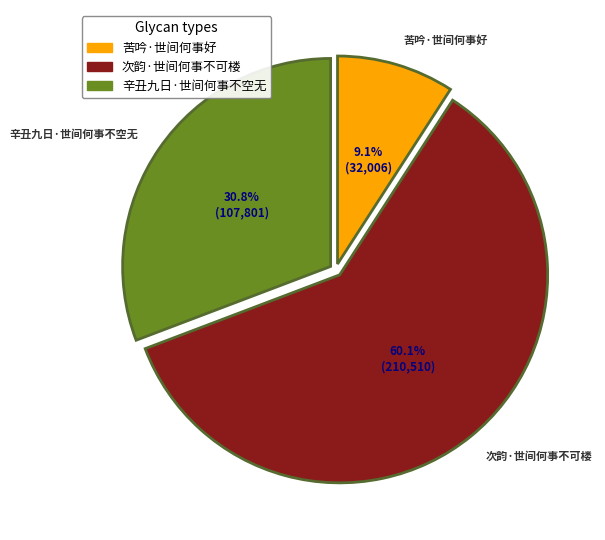

To the nearest percent, what is the combined percentage of 辛丑九日·世间何事不空无 and 苦吟·世间何事好?

40%